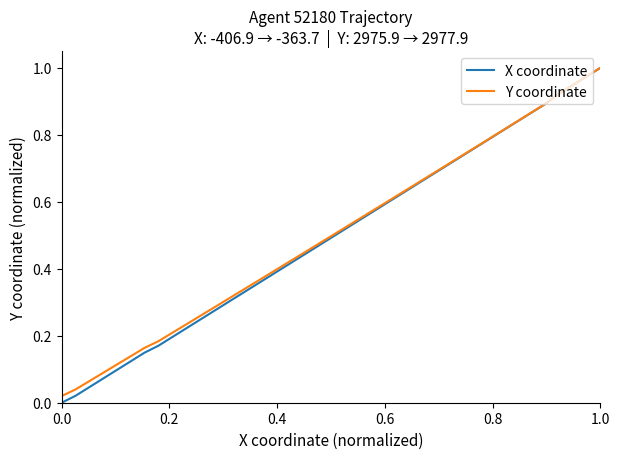

What are all the series names shown in the legend?

X coordinate, Y coordinate